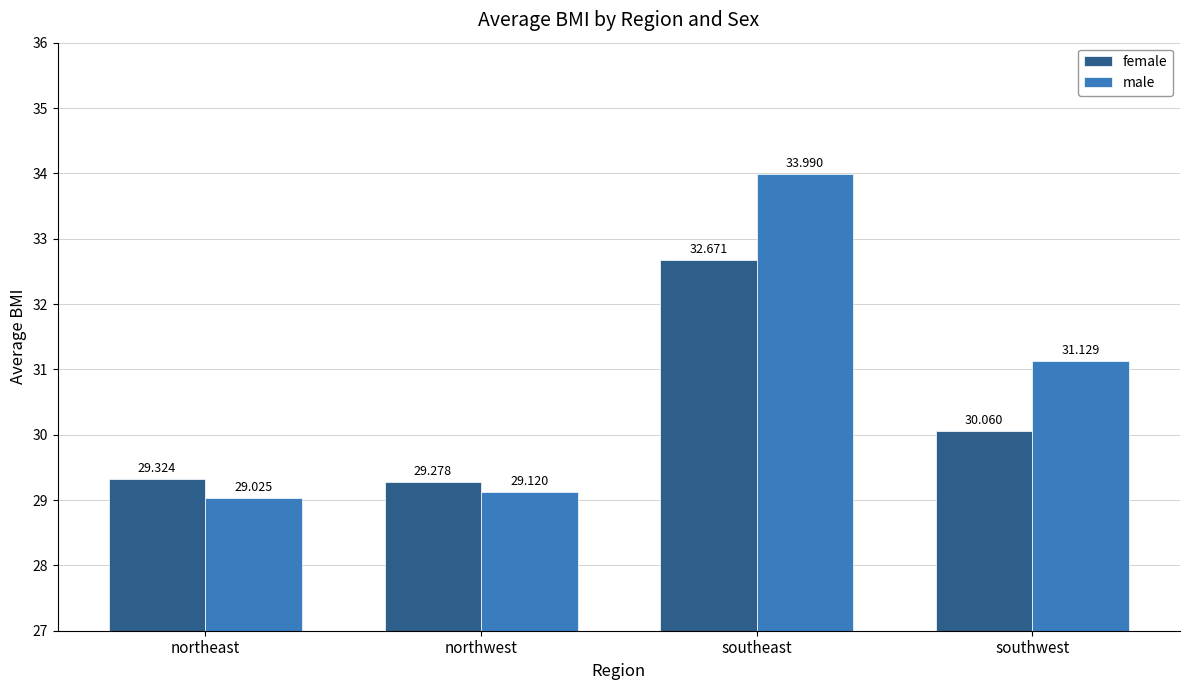

Is it true that female equals 29.3 at northwest?

True